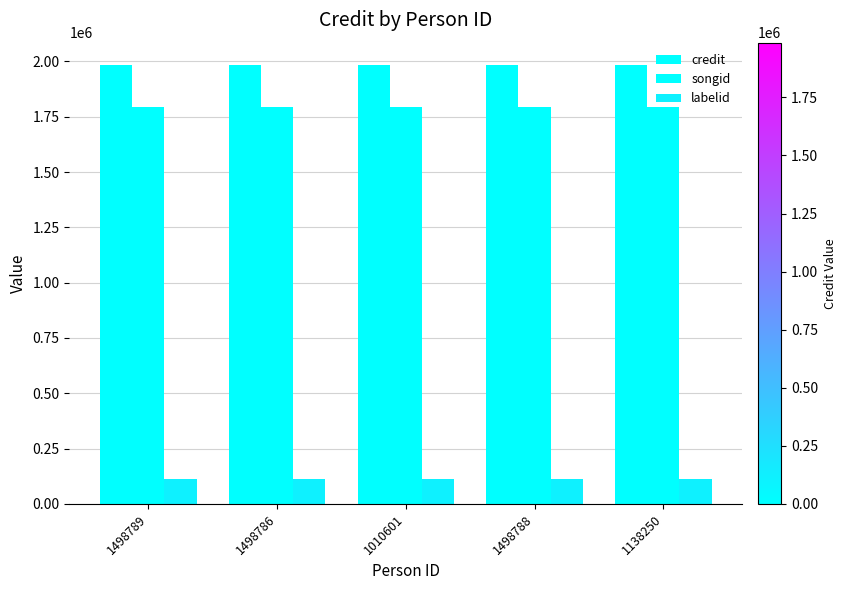

What is the value of the songid bar at the 2nd from the left?

1795140